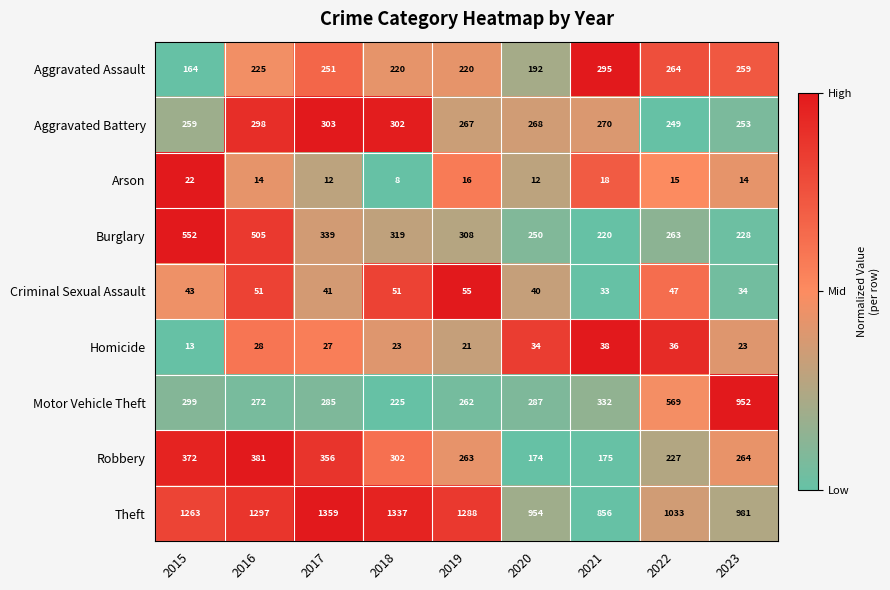

What is the minimum value for Arson?

8